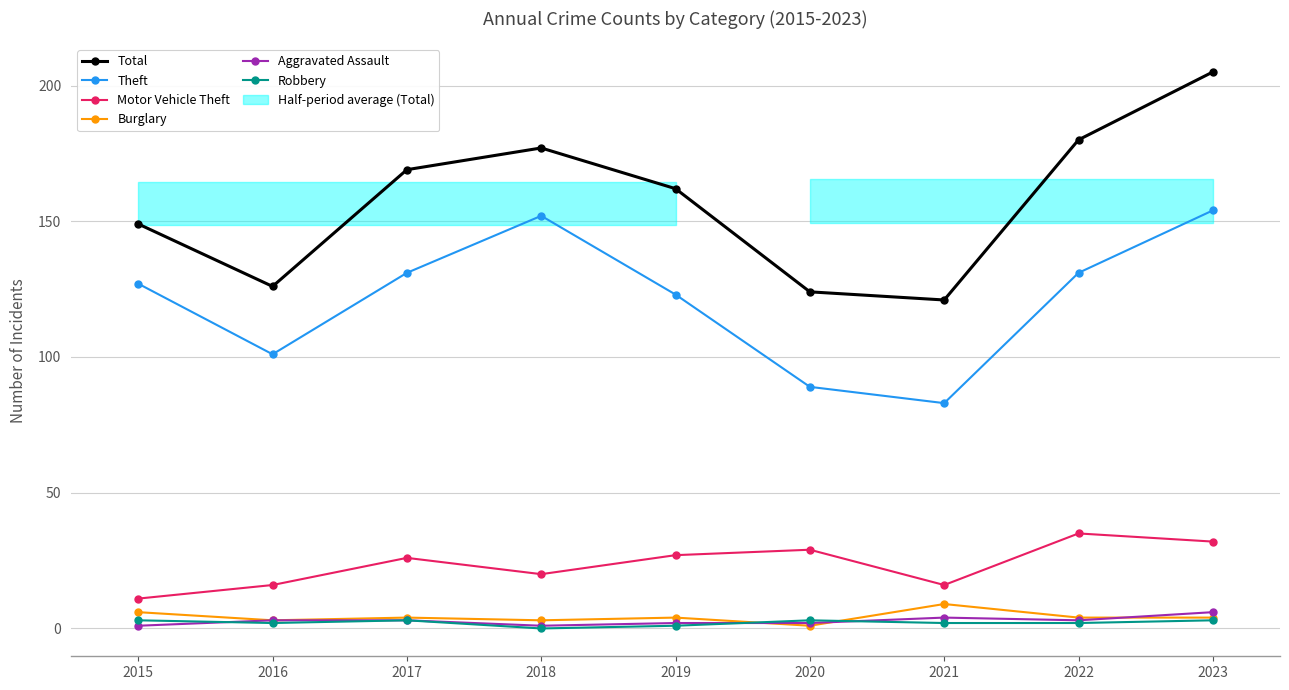

Where is Theft nearest to the value 118?

2019